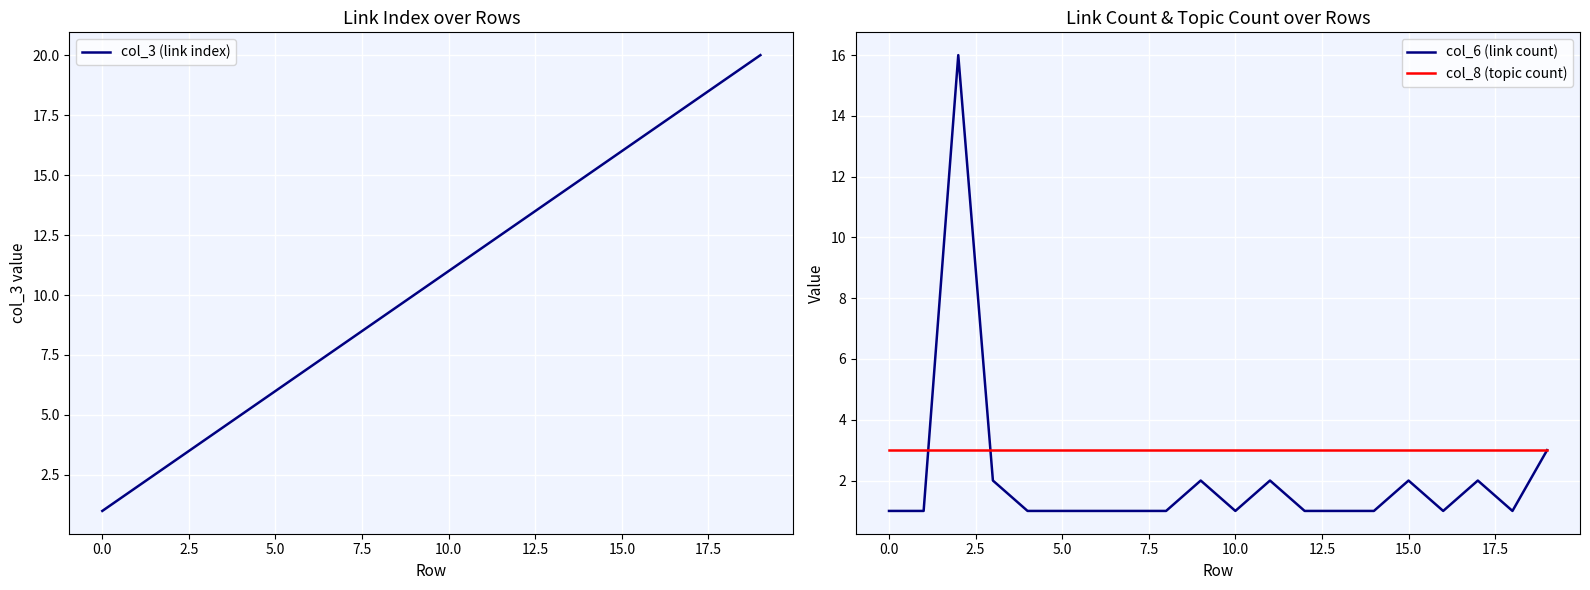

What is the highest value of the col_6 (link count) series?

16